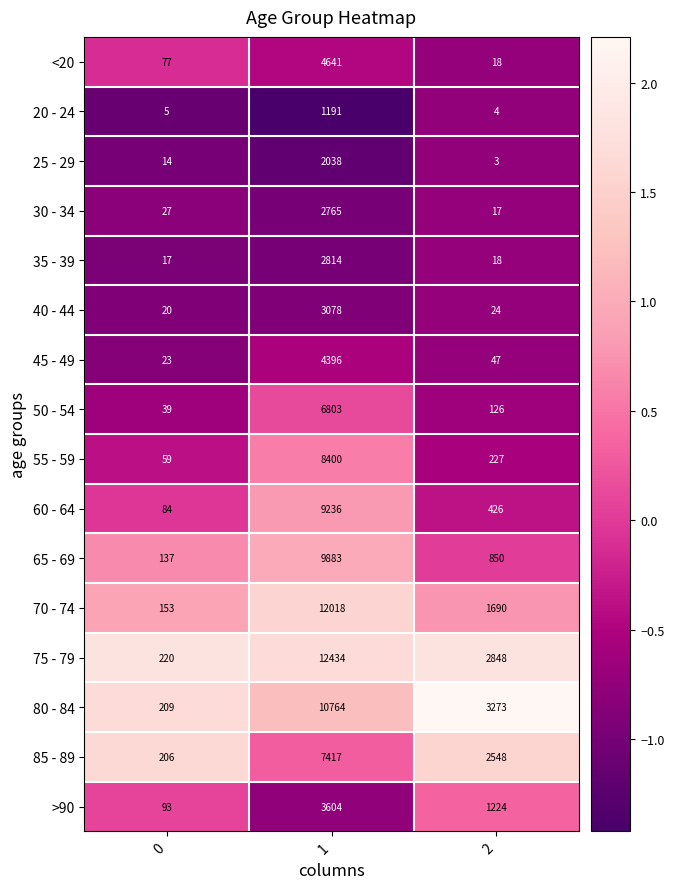

Is it true that 40 - 44 equals 8 at 0?

False